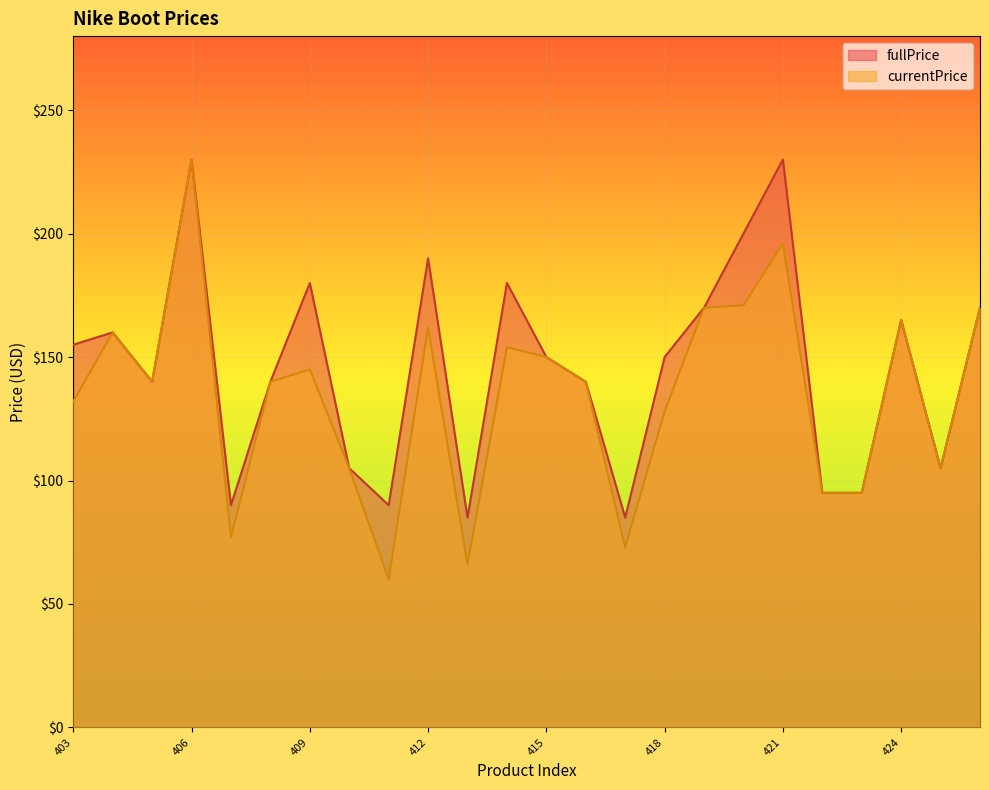

What is the sum of all fullPrice values?

3500.0